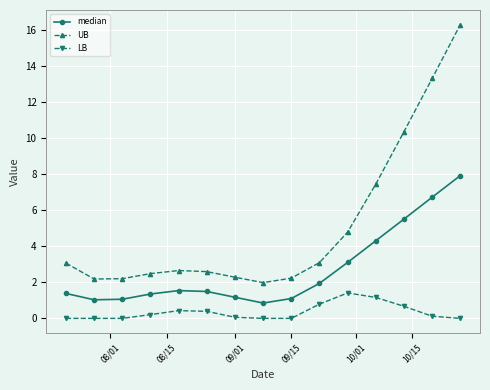

Which series has the largest range (max minus min)?

UB